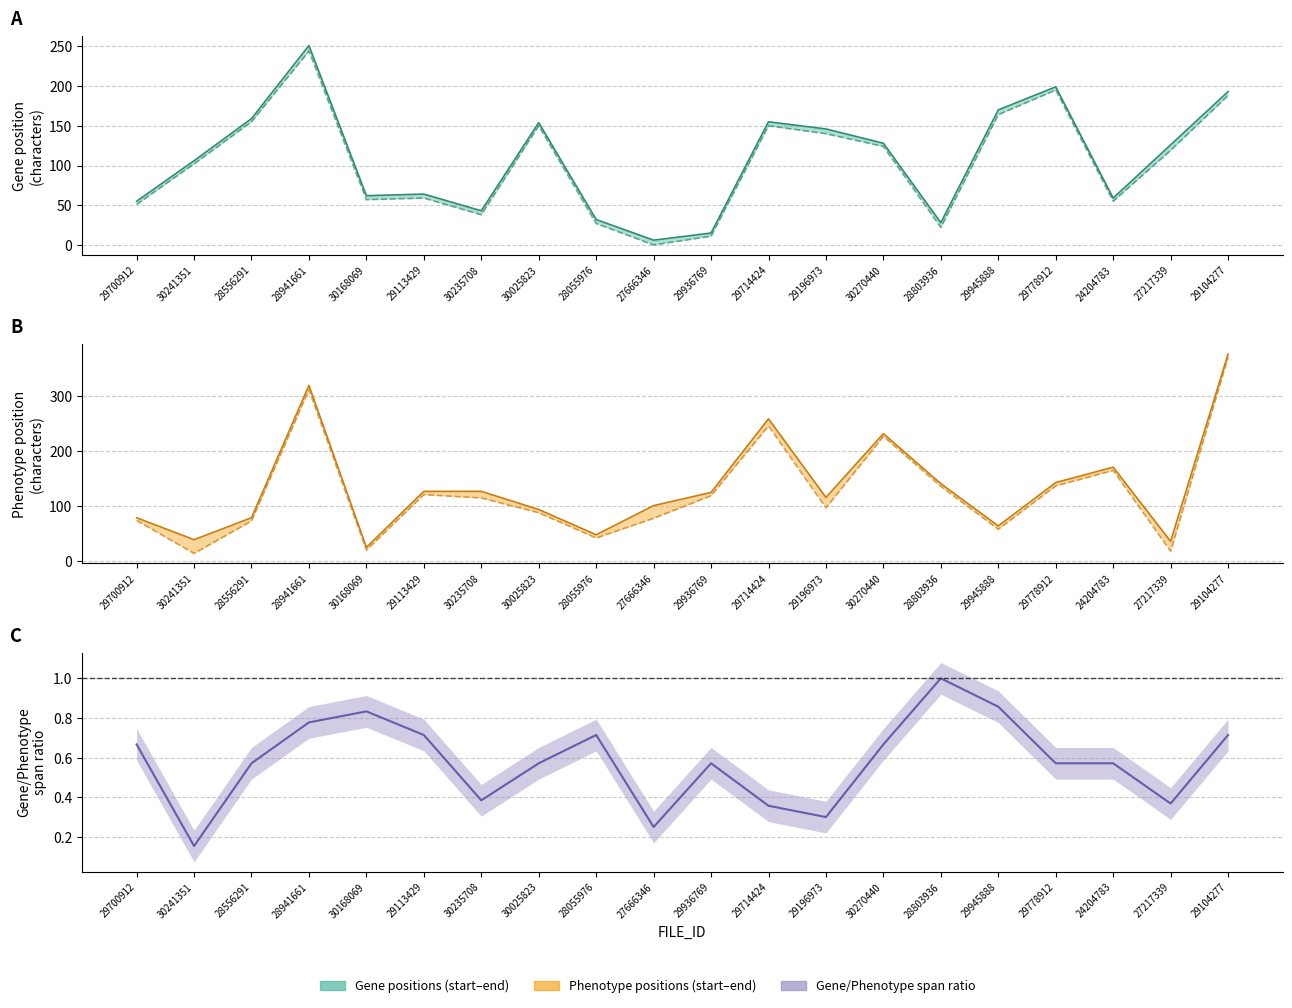

Does the chart have visible grid lines?

Yes